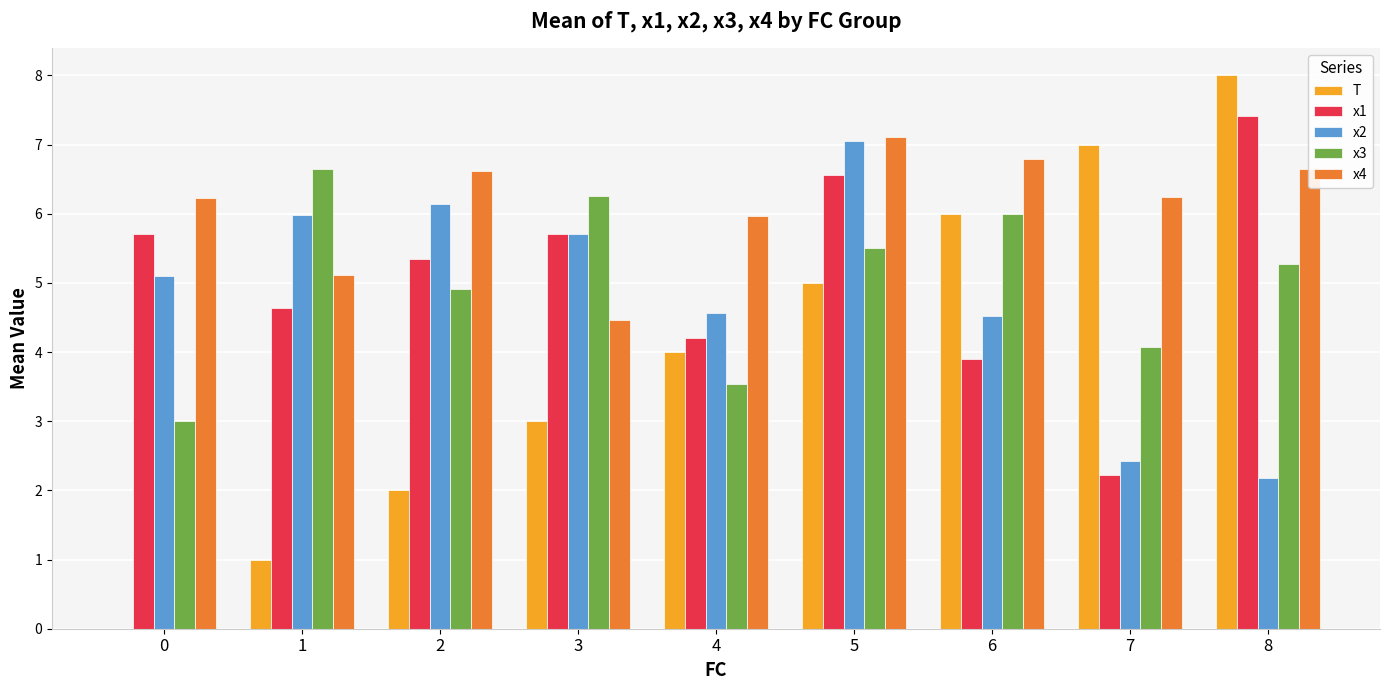

What are all the series names shown in the legend?

T, x1, x2, x3, x4